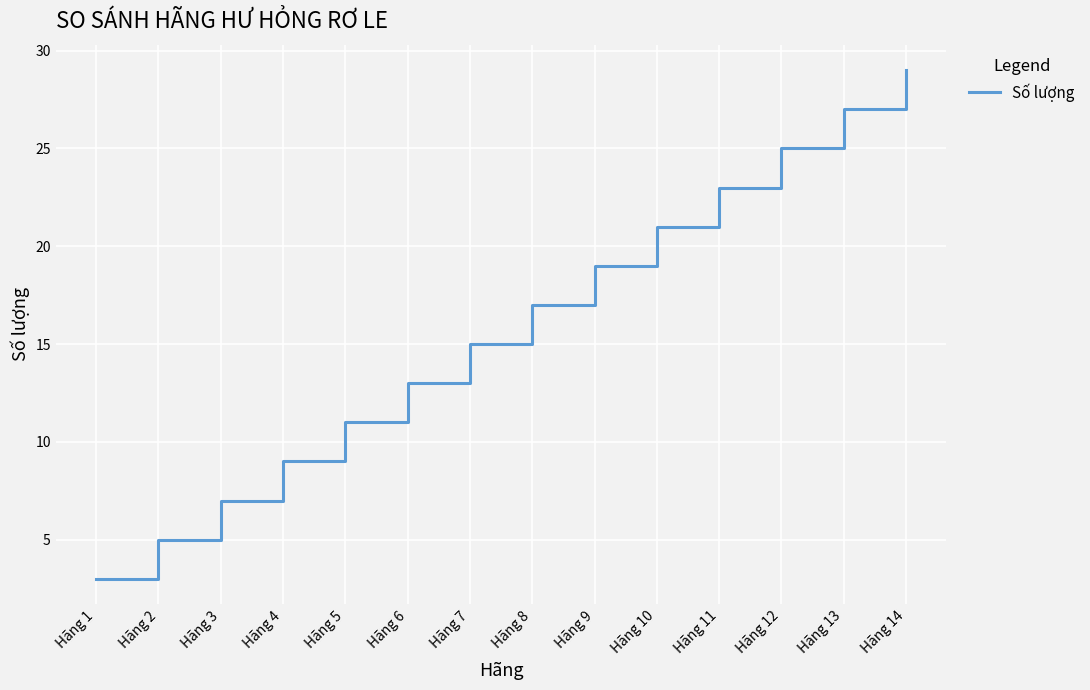

List the labels in order of value, smallest first.

Hãng 1, Hãng 2, Hãng 3, Hãng 4, Hãng 5, Hãng 6, Hãng 7, Hãng 8, Hãng 9, Hãng 10, Hãng 11, Hãng 12, Hãng 13, Hãng 14